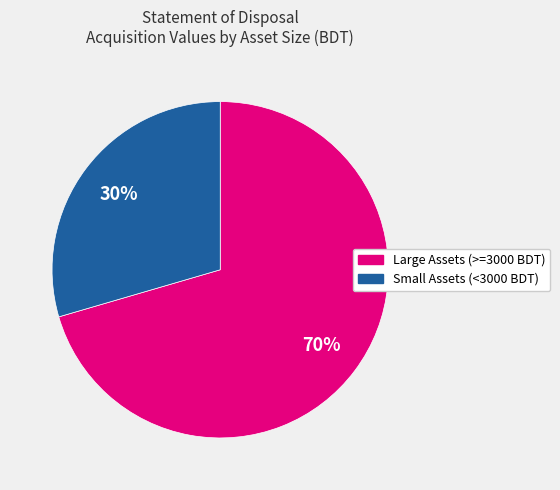

Is there a majority slice in this chart?

Yes